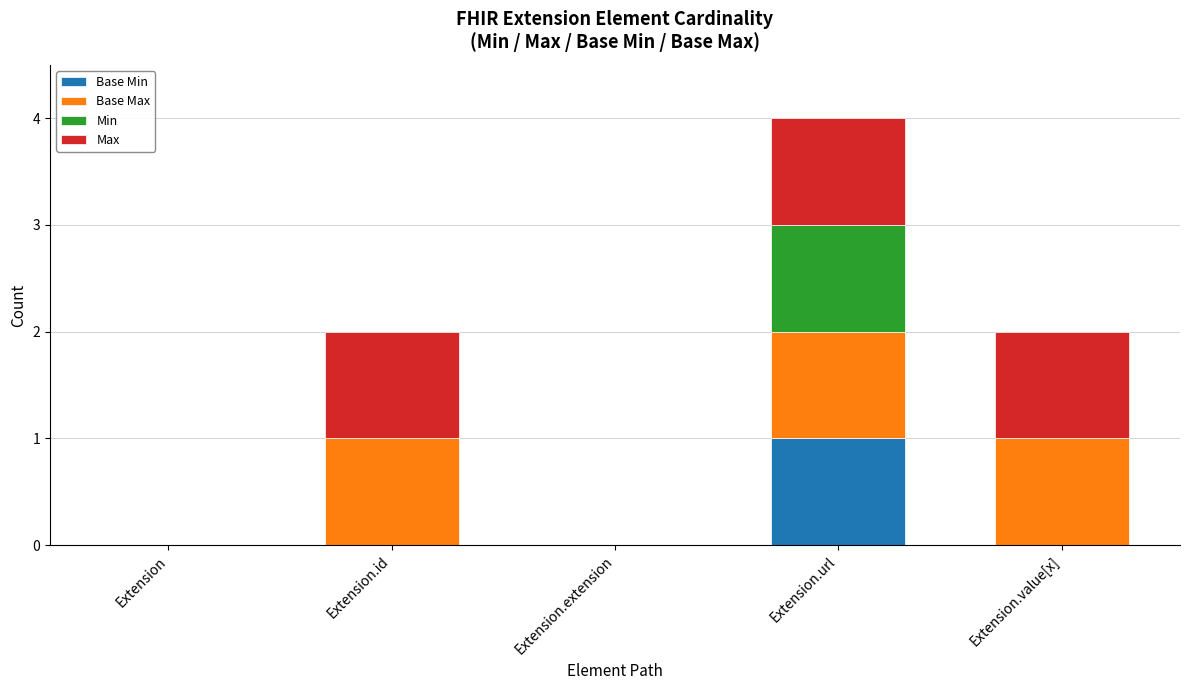

At which category is the sum across all series the highest?

Extension.url